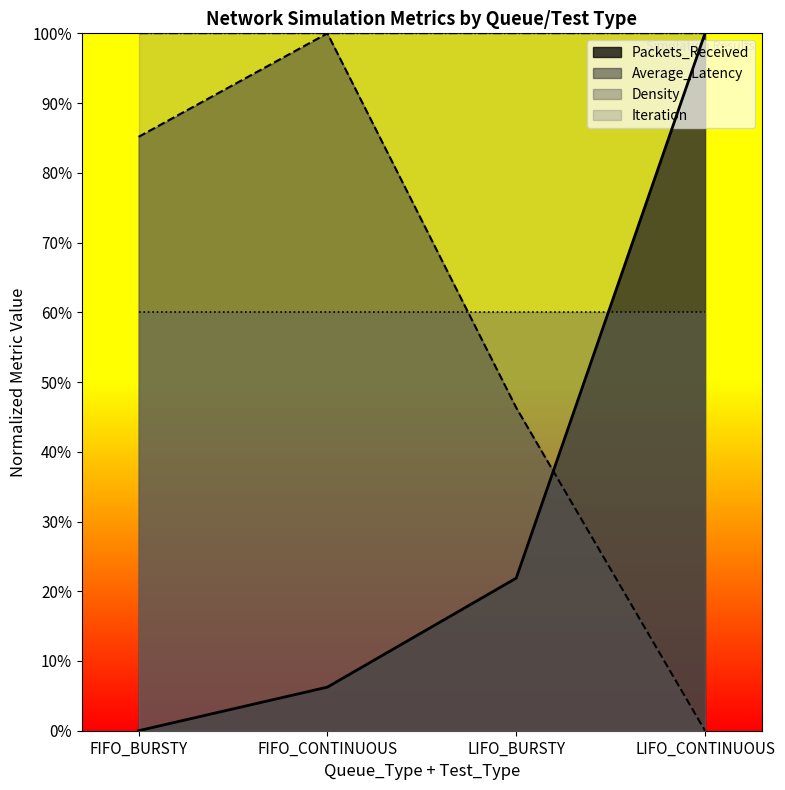

Does the chart display data point markers on the line(s)?

No